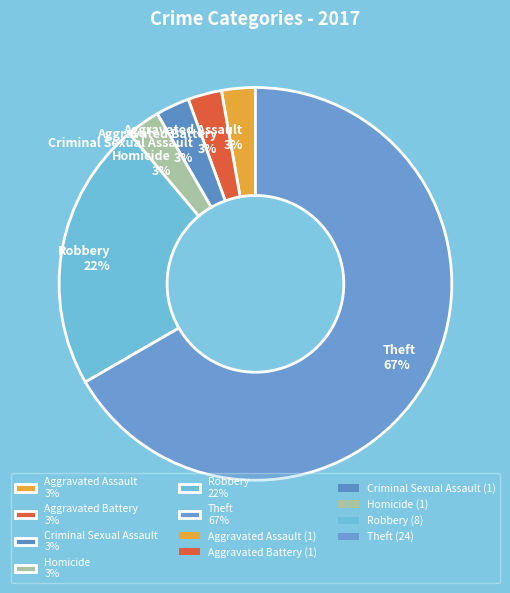

Which category has the biggest portion of the pie?

Theft